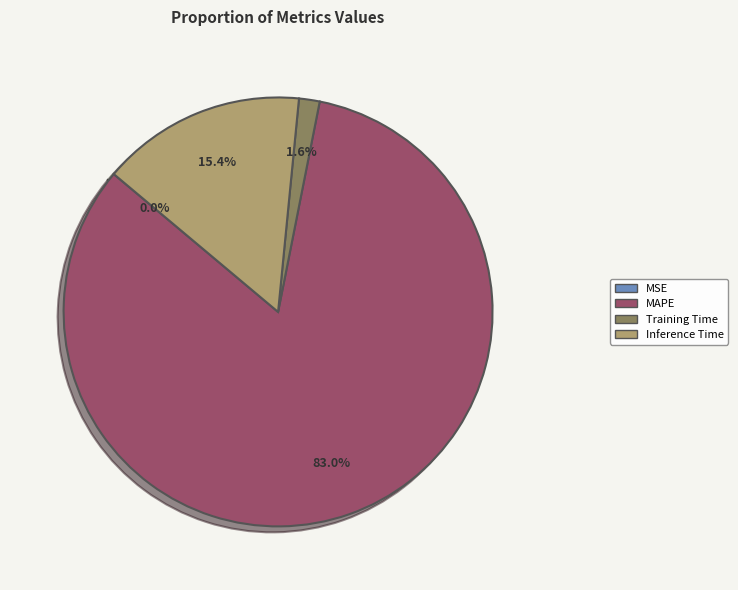

Do Inference Time and MAPE together represent more than half of the pie?

Yes